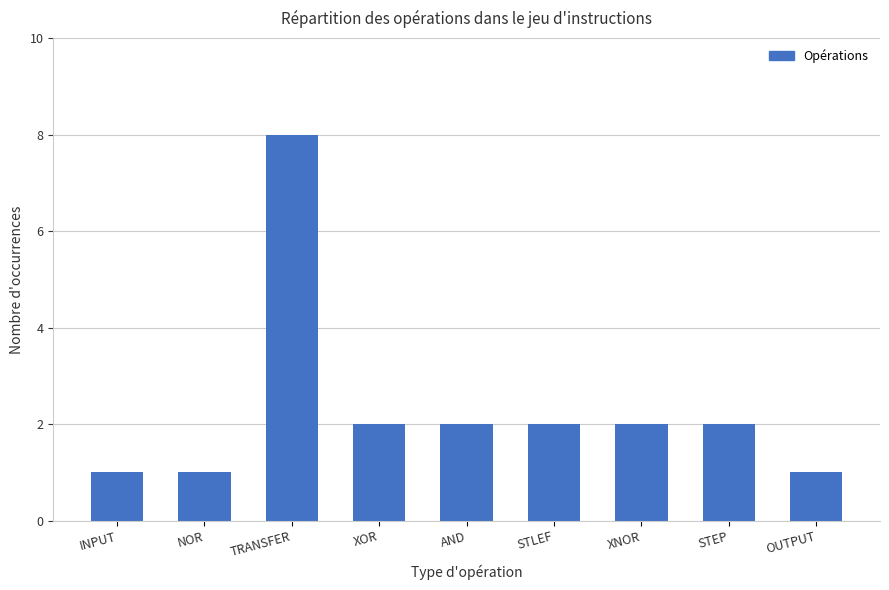

Is it true that the value at NOR is 1?

True